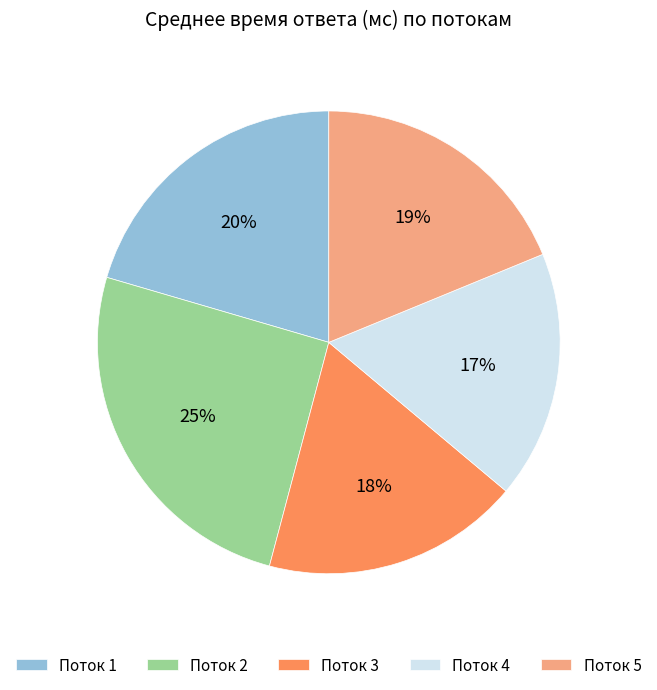

To the nearest percent, what percentage of the pie is Поток 2?

25%